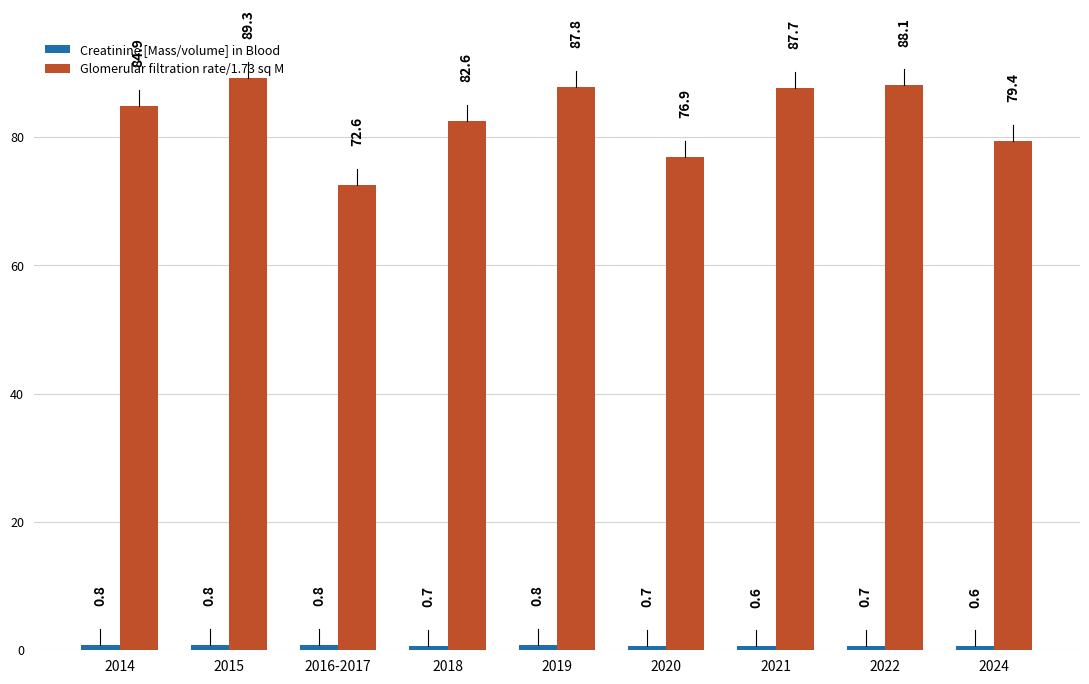

What position from the right is 2018?

6